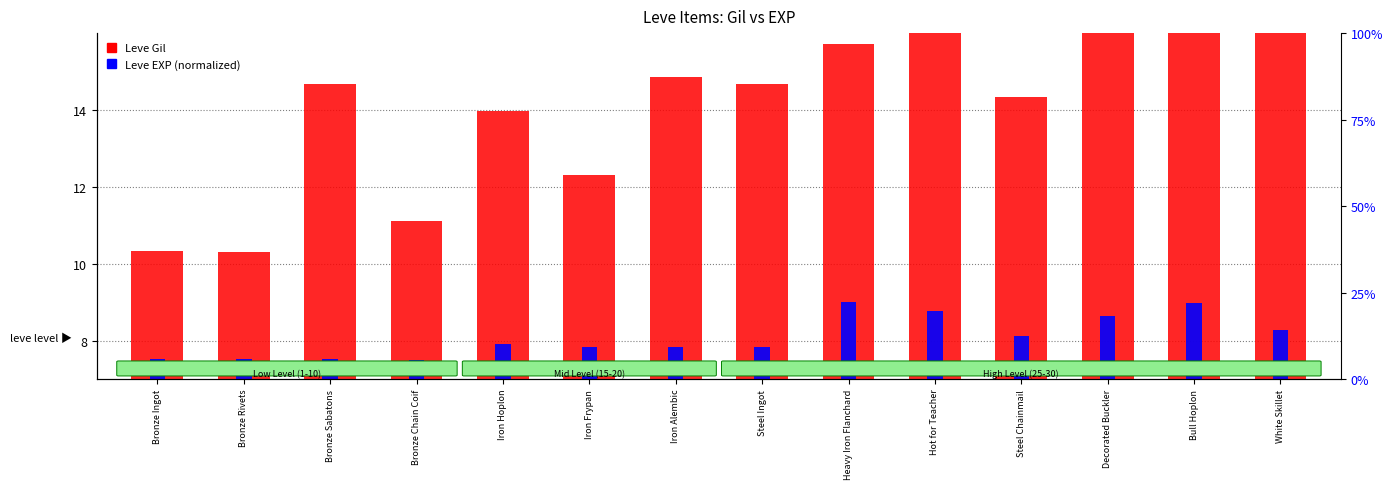

At which category is the sum across all series the highest?

Bull Hoplon